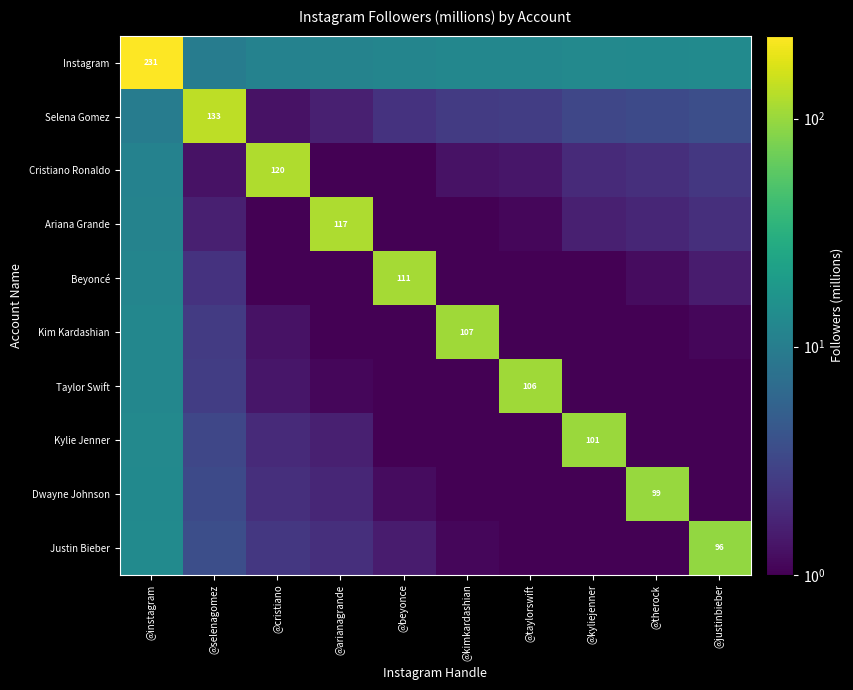

Is the value of Kim Kardashian at @kimkardashian greater than the value of Cristiano Ronaldo at @cristiano?

No